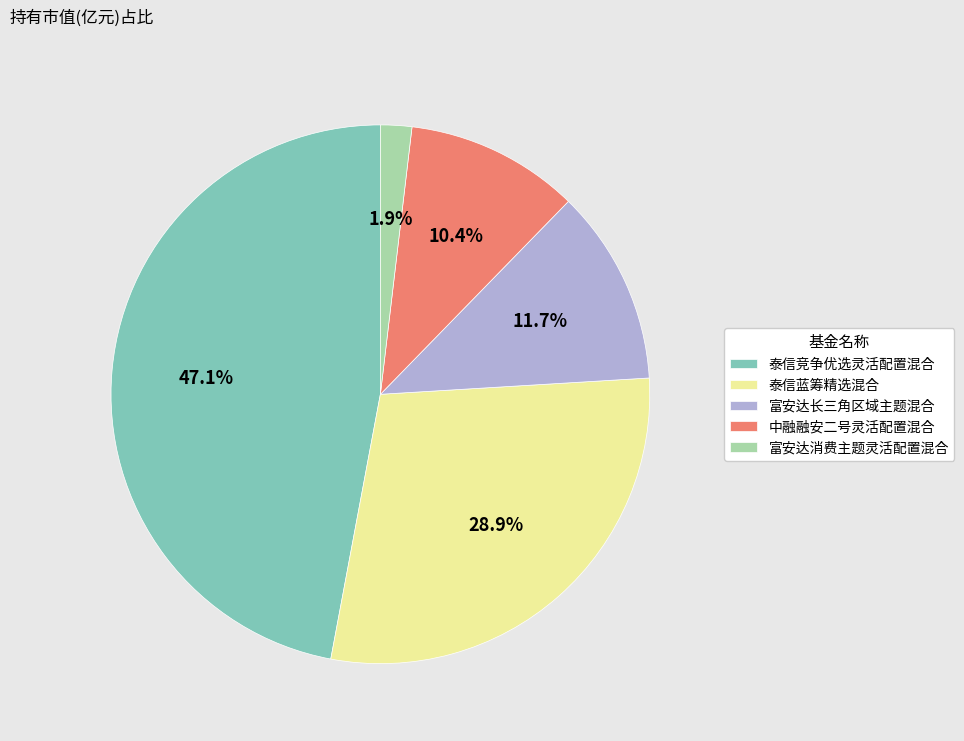

To the nearest percent, what percentage of the pie is 富安达长三角区域主题混合?

12%